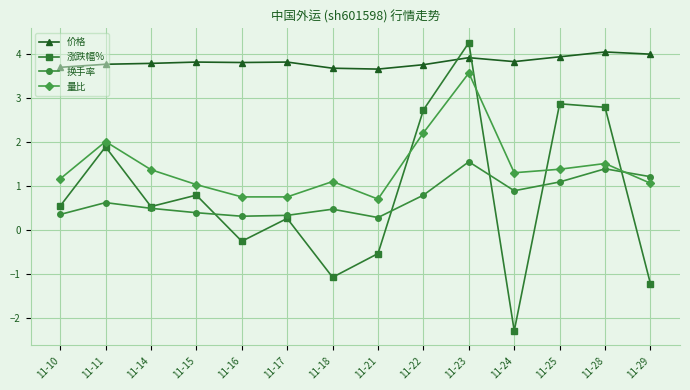

The value of 量比 at 11-25 is 2.4. True or false?

False